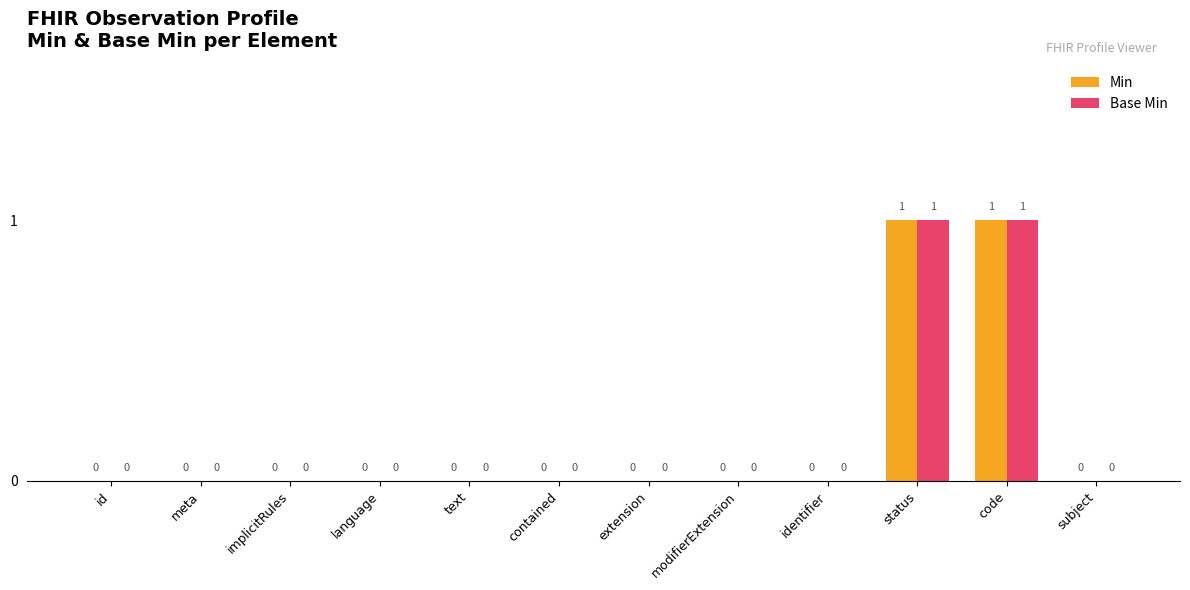

Is it true that Base Min equals 0 at identifier?

True